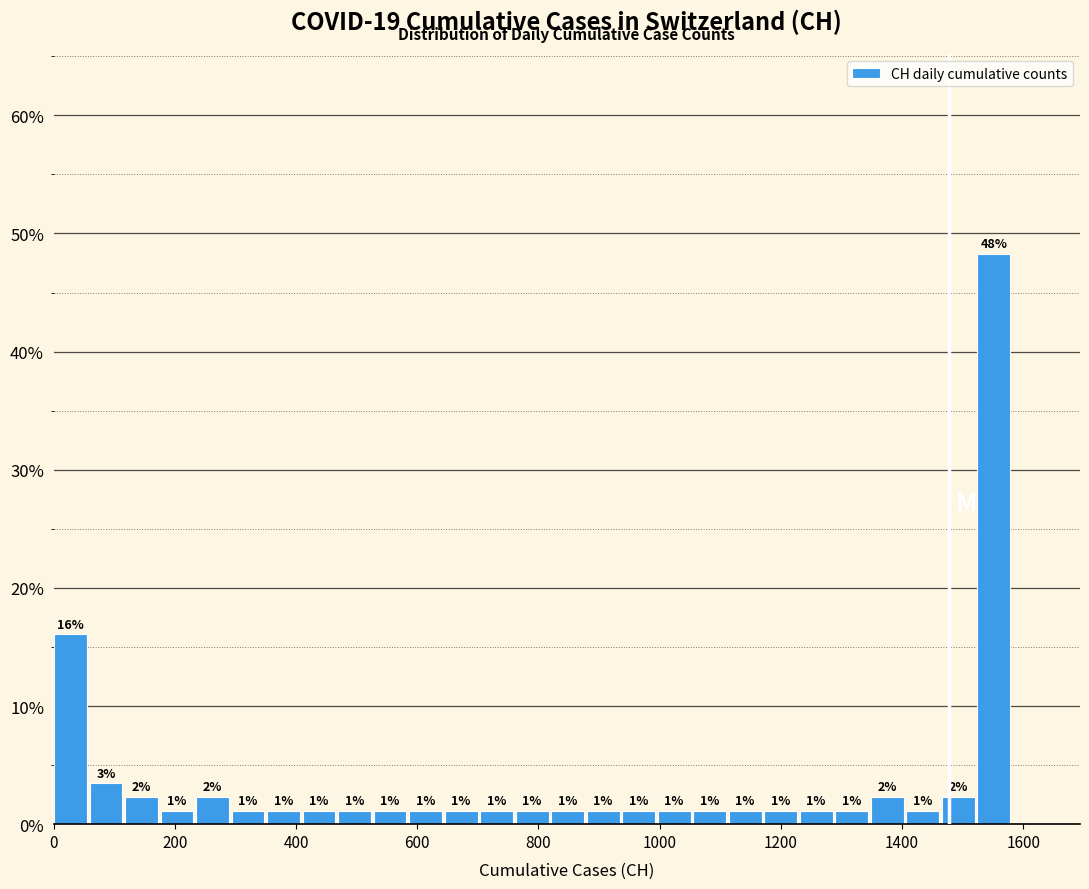

Read against the x-axis, roughly where is the centre of the tallest bar?

1560